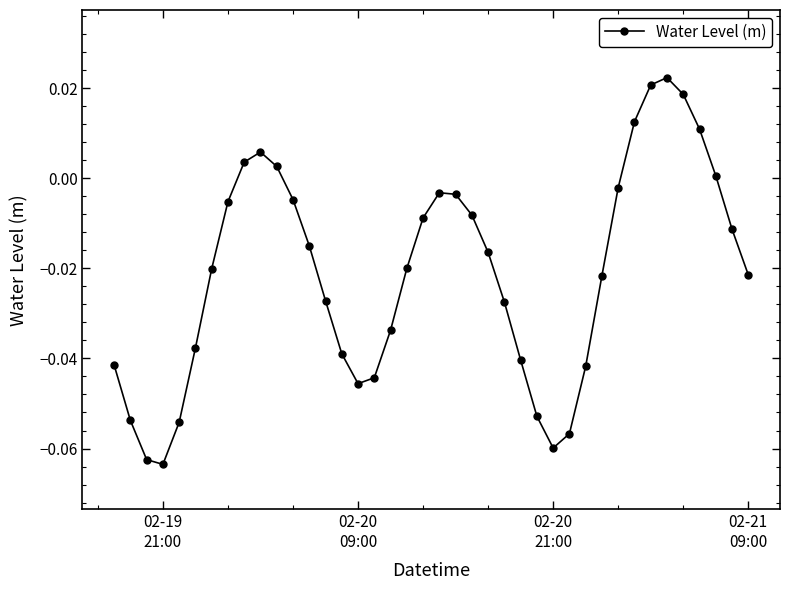

True or false: there are more than 2 points higher than both neighbors.

True